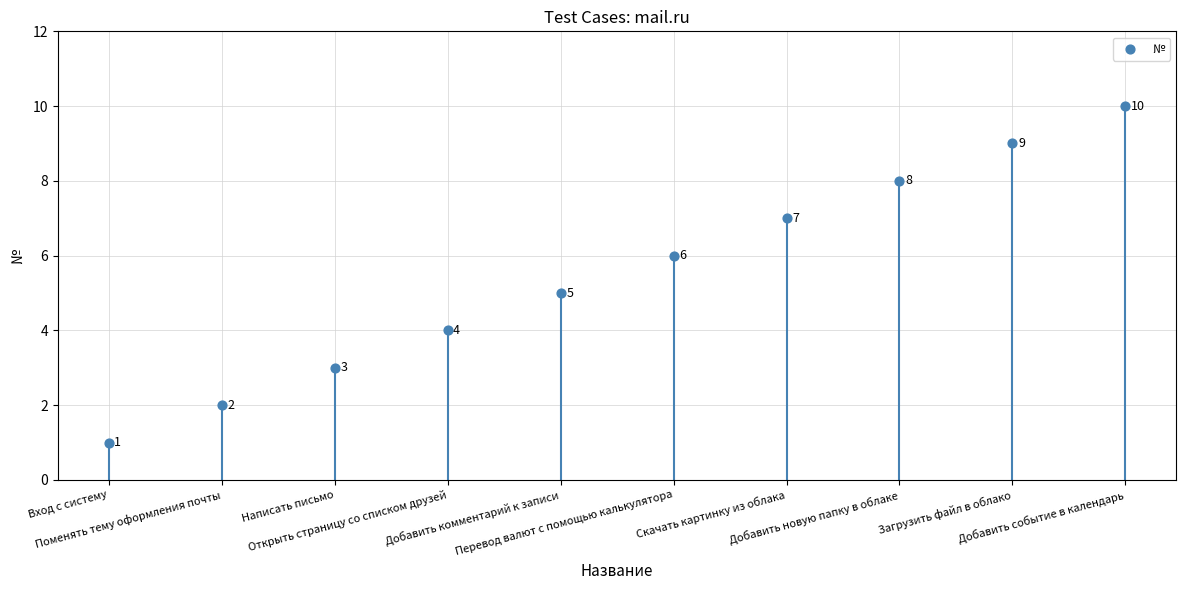

What Y value in the scatter plot is closest to 5?

5